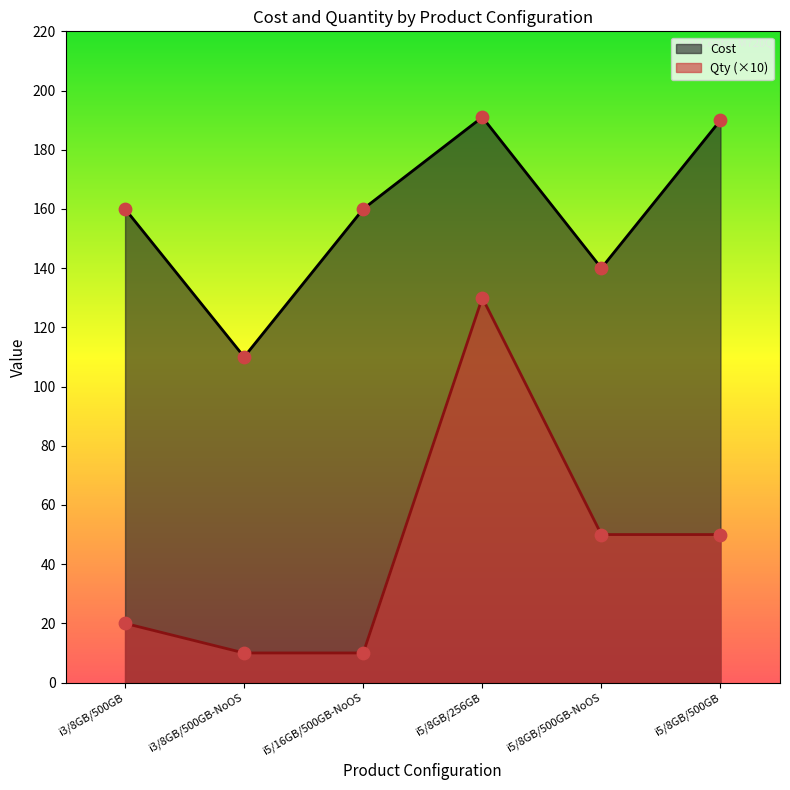

What is the total value across all series at i3/8GB/500GB?

180